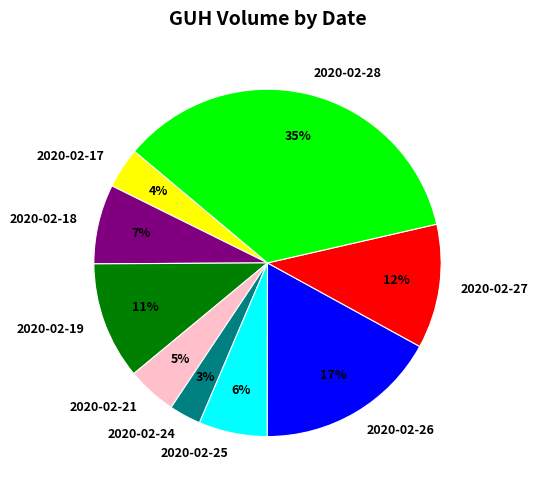

Does 2020-02-26 represent more than half of the total?

No